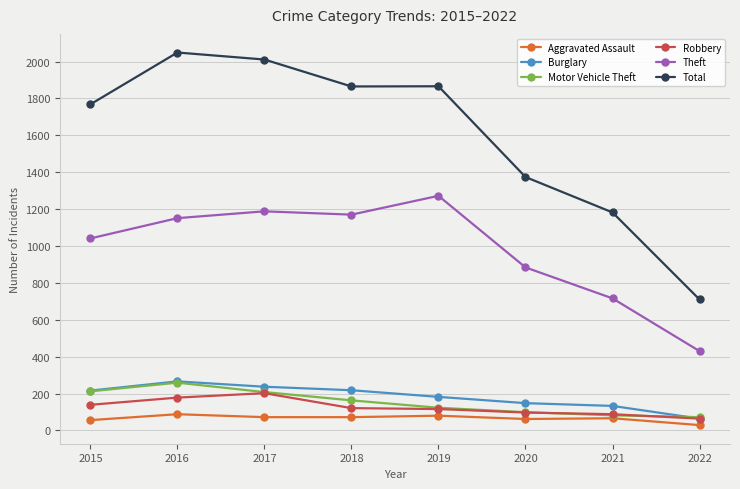

At which category does Motor Vehicle Theft reach its first local peak?

2016